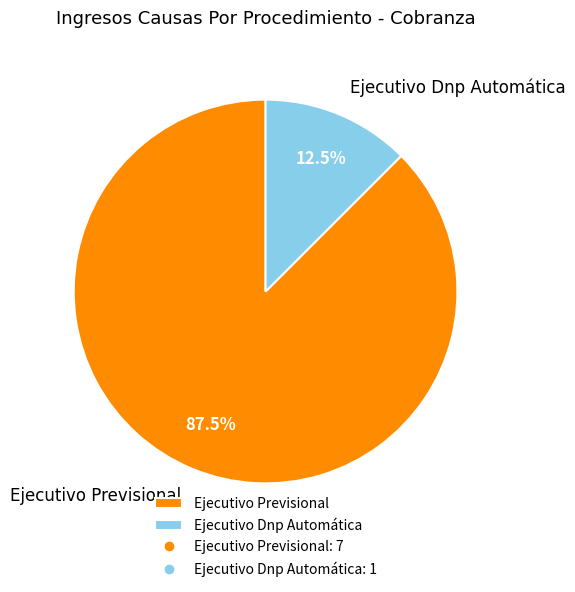

Count the number of slices in the pie.

2